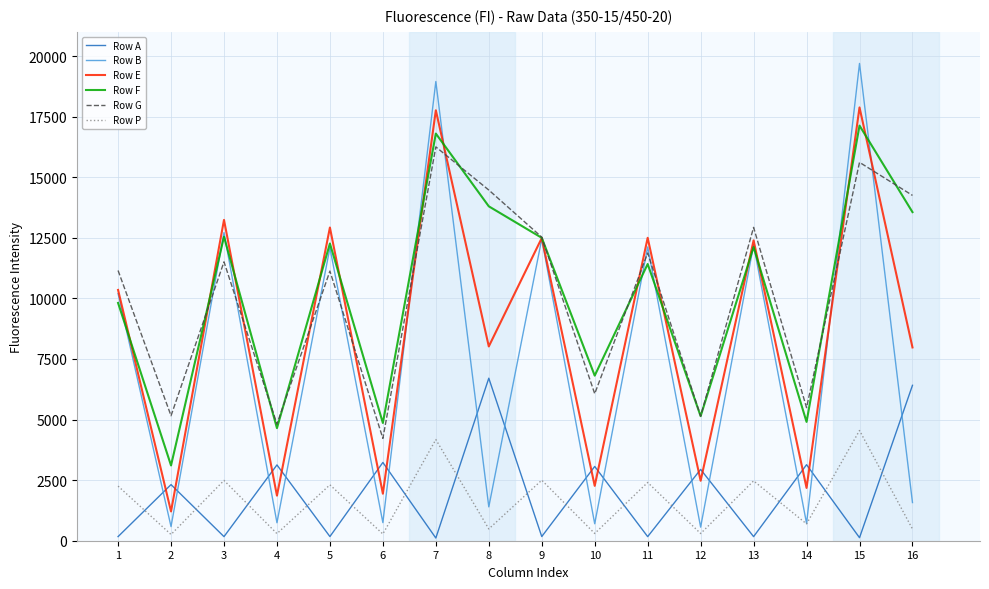

The value of Row E at 15 is 28700. True or false?

False